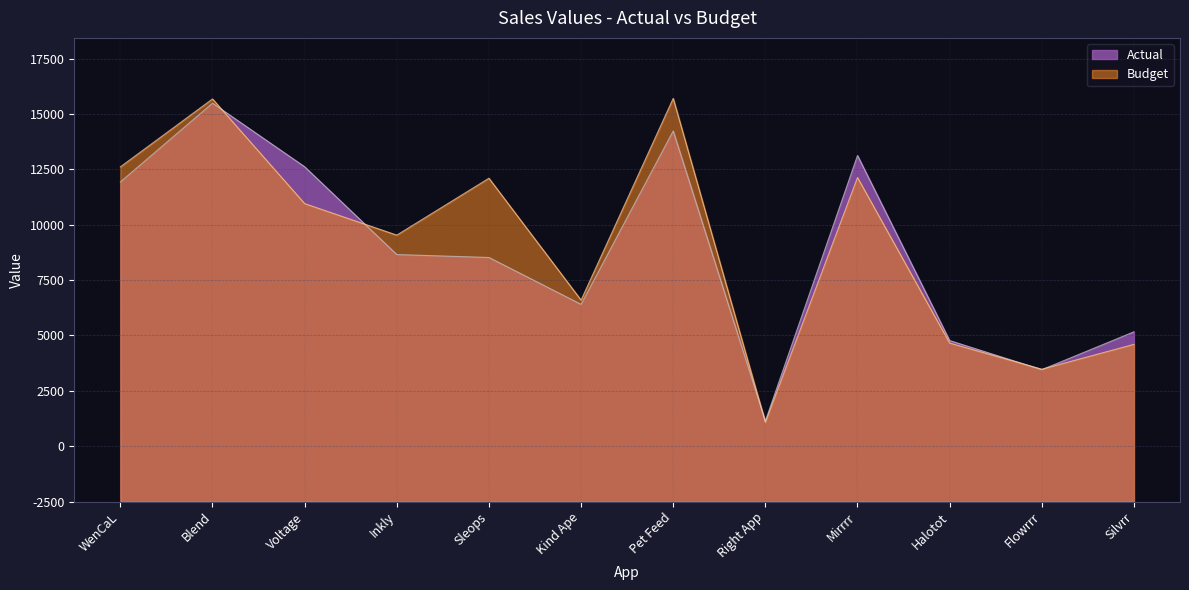

Which category has the lowest value in the Actual series?

Right App